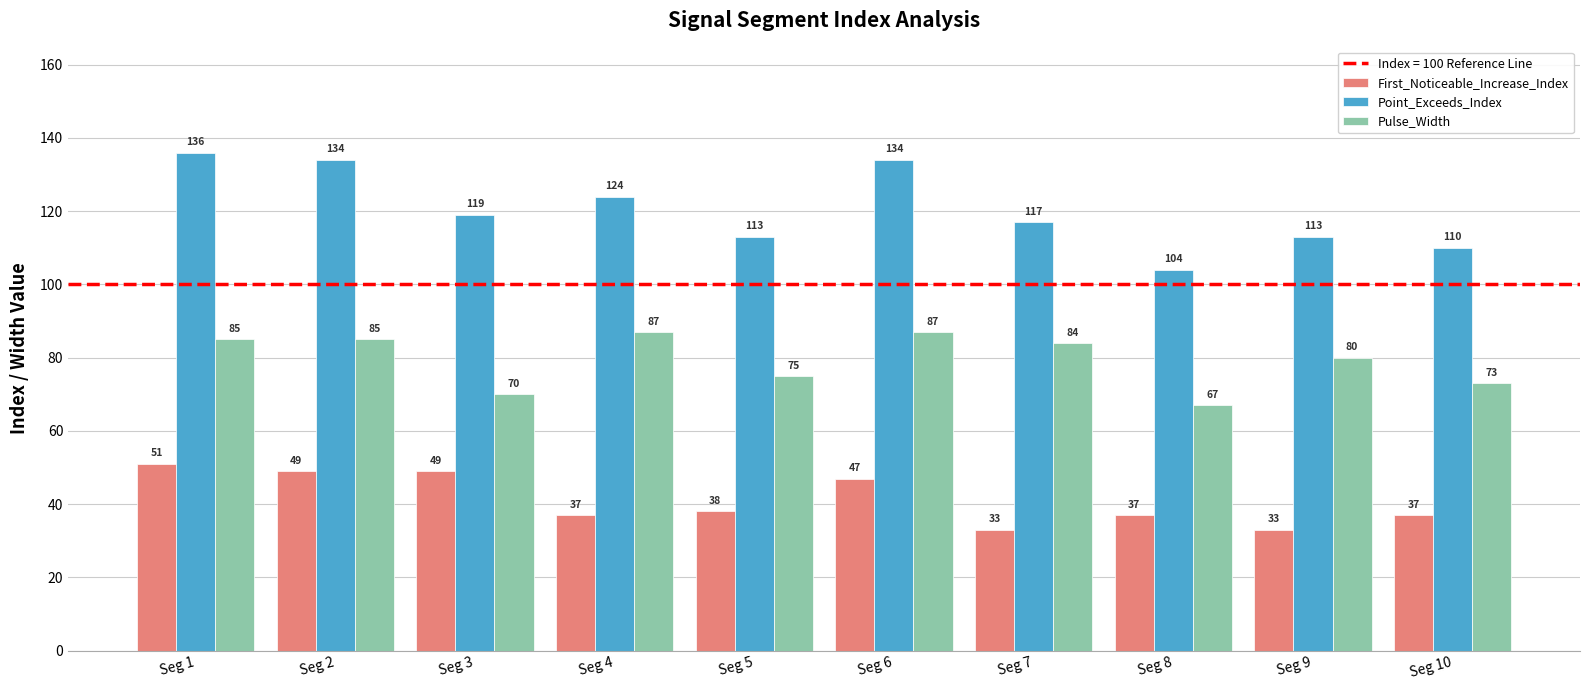

How many data points in Pulse_Width are less than 84?

5